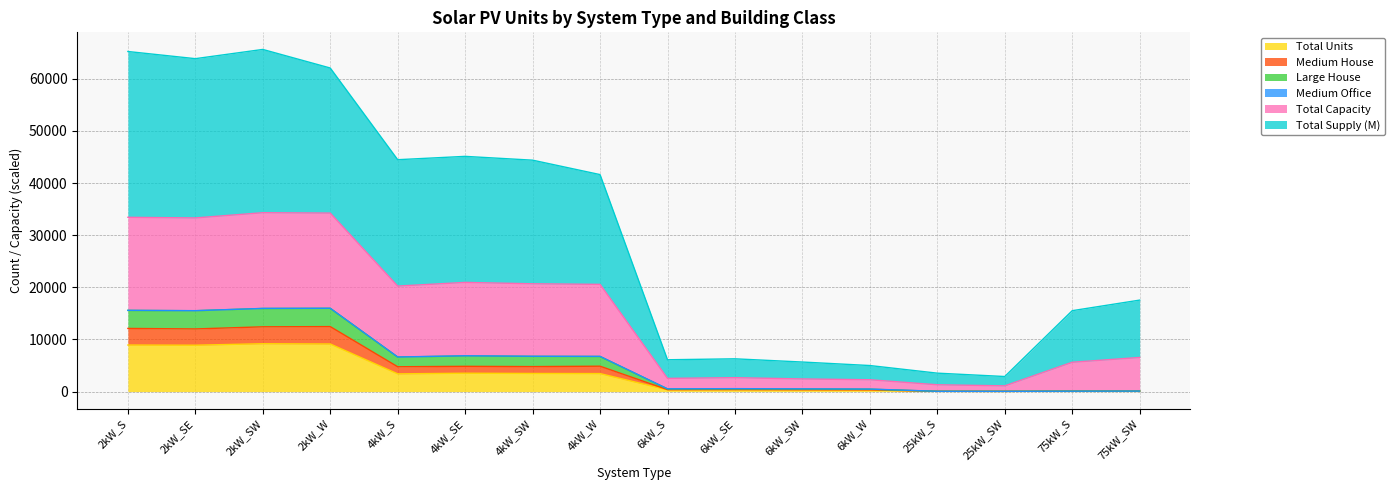

In Large House, how many points are lower than both neighbors (excluding endpoints)?

4